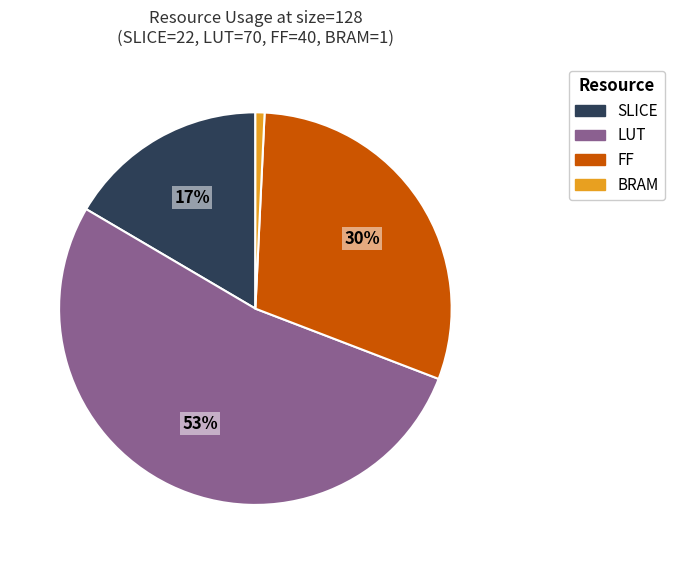

Is there a majority slice in this chart?

Yes